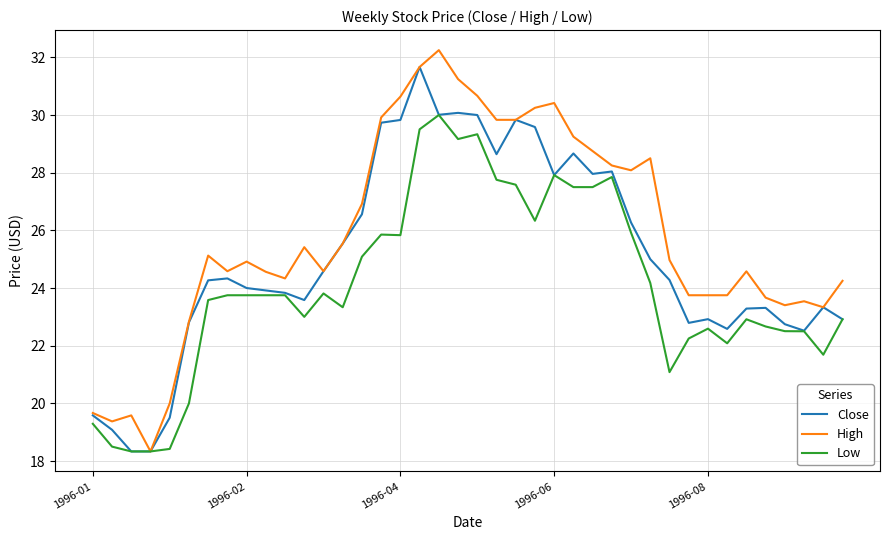

Which series has the largest total across all categories?

High